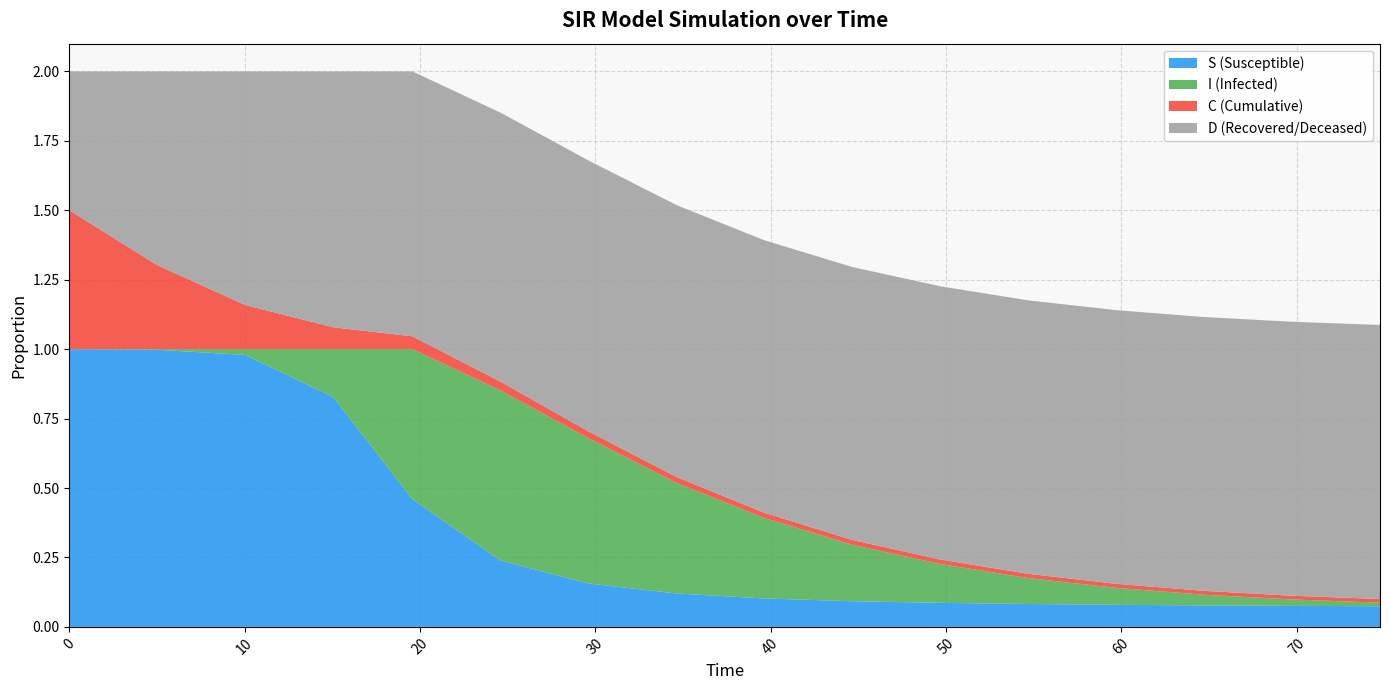

What are all the series names shown in the legend?

S (Susceptible), I (Infected), C (Cumulative), D (Recovered/Deceased)